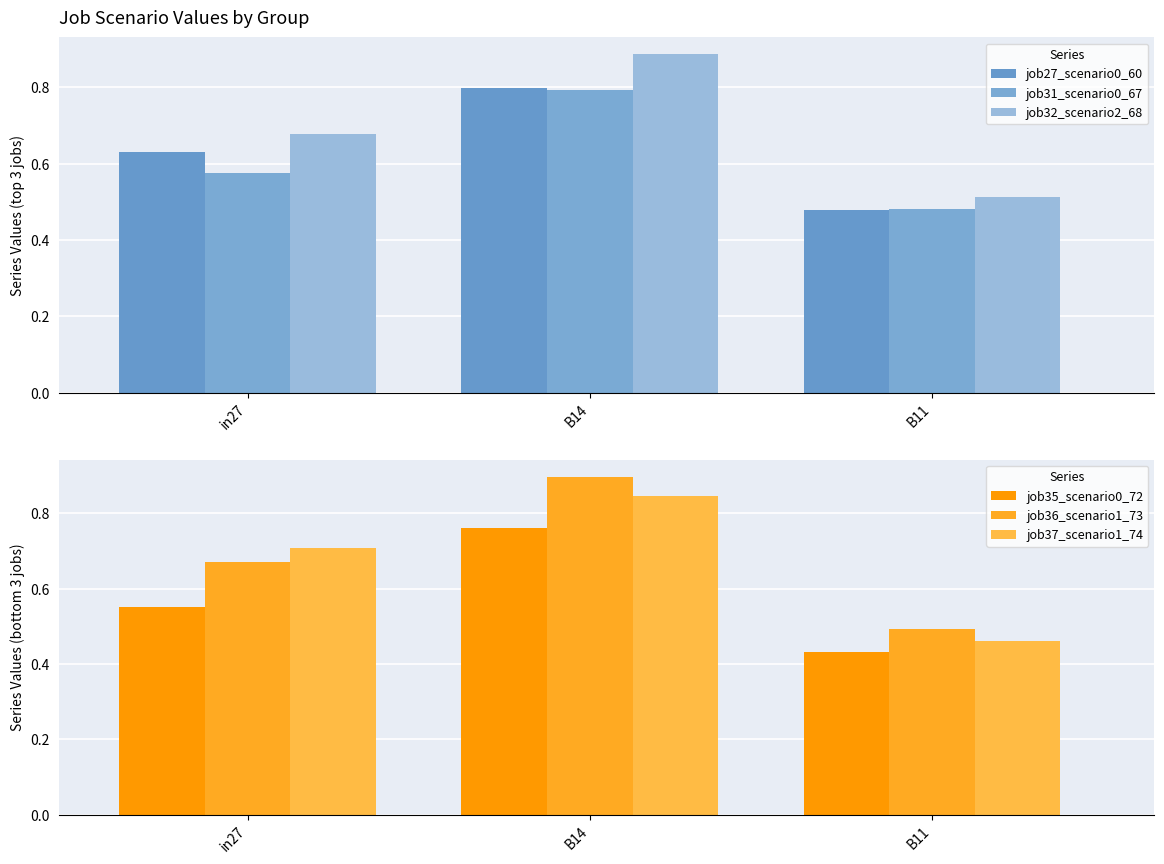

Where is job37_scenario1_74 nearest to the value 0?

B11